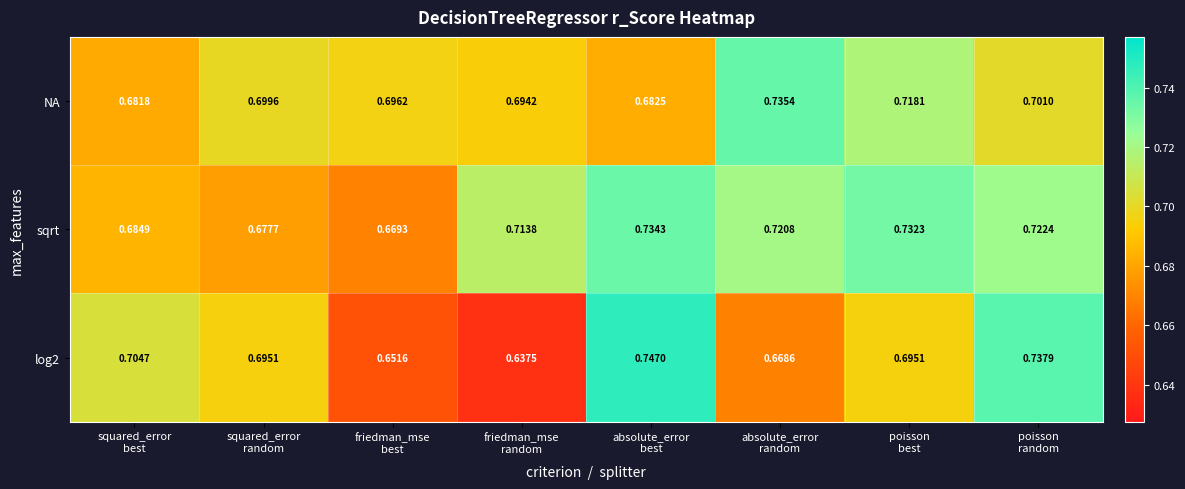

How many series are shown in this chart?

3